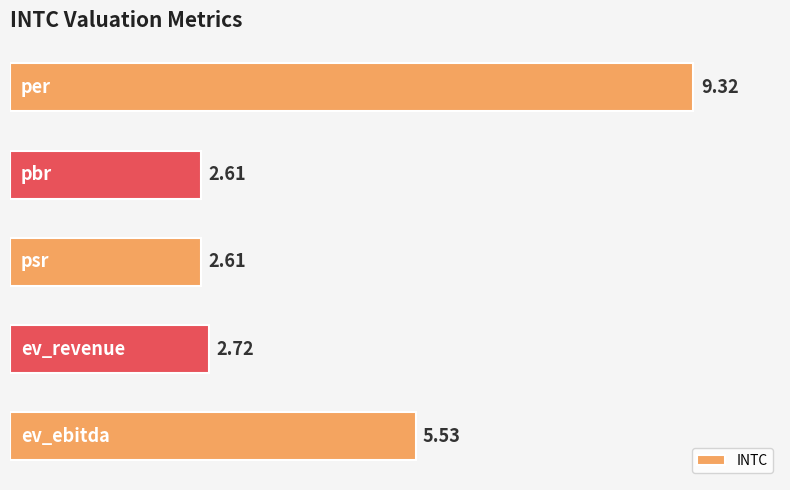

What is the difference between the maximum and minimum values?

6.7